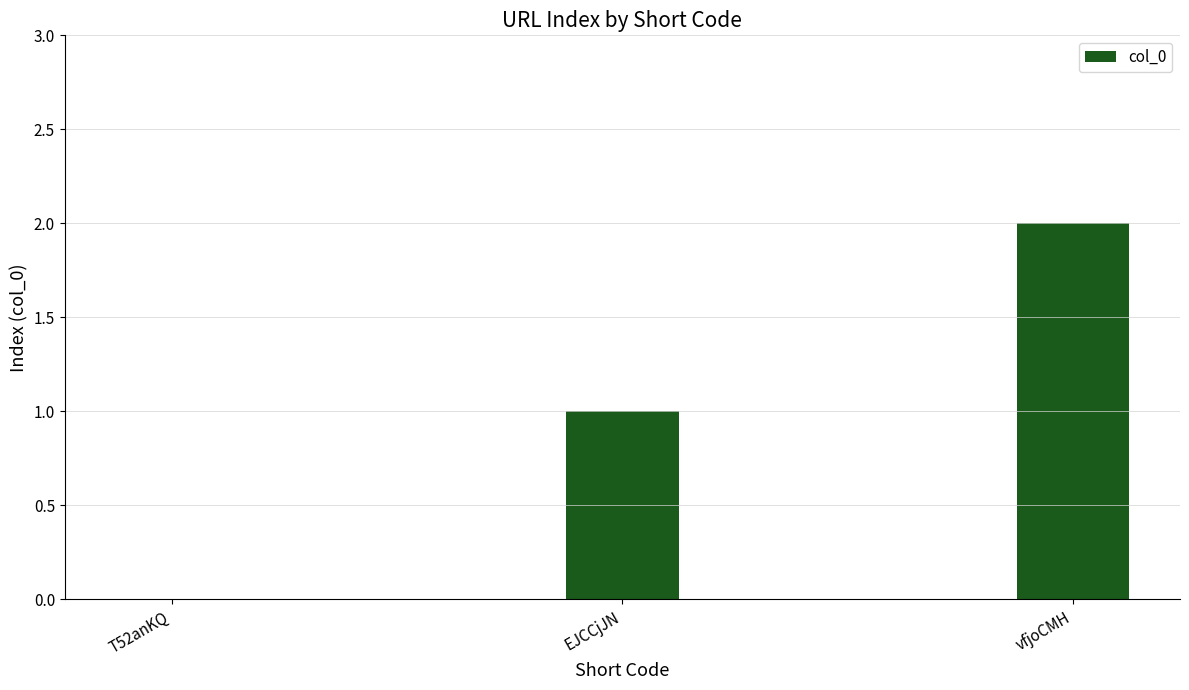

What is the ratio of the value at vfjoCMH to the value at EJCCjJN?

2.0